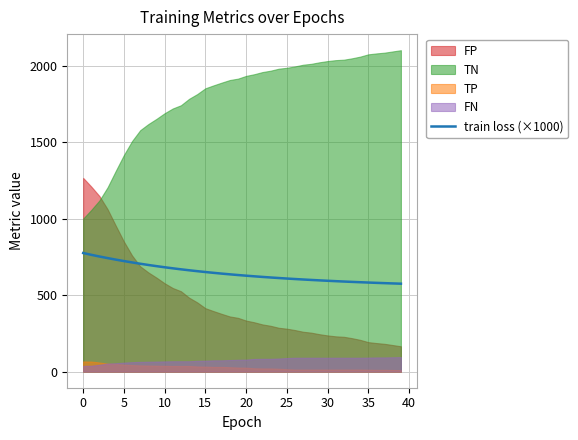

Reading left to right, what are all the values shown in this chart?

775.6	763.9	752.9	742.5	732.6	723.1	714.2	705.6	697.5	689.9	682.6	675.7	669.1	662.9	657.0	651.5	646.2	641.1	636.3	631.8	627.5	623.4	619.5	615.8	612.2	608.8	605.6	602.6	599.6	596.9	594.2	591.7	589.2	586.9	584.7	582.6	580.6	578.7	576.9	575.1